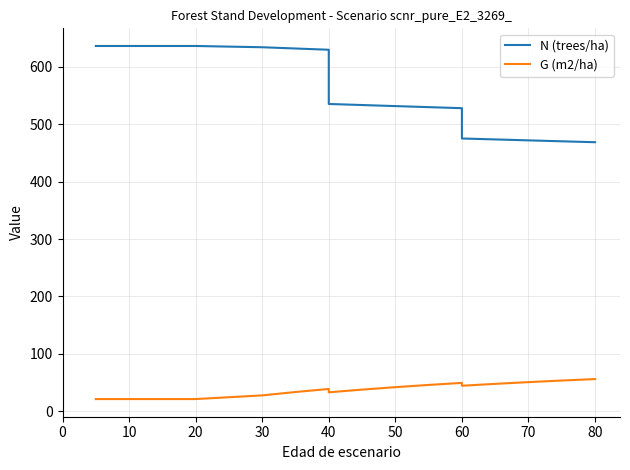

True or false: G (m2/ha) and N (trees/ha) cross at least once.

False